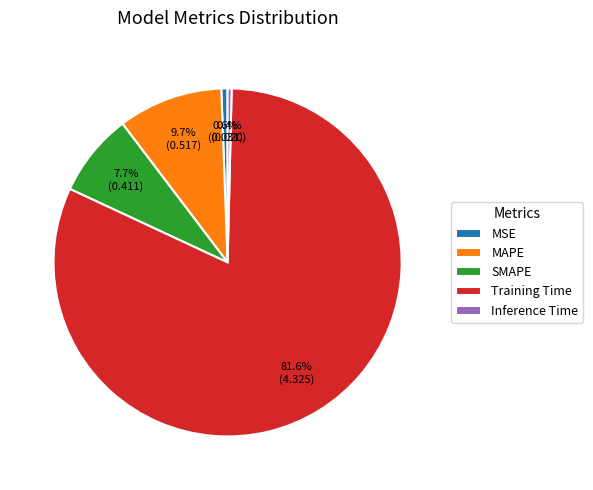

Count the number of slices in the pie.

5